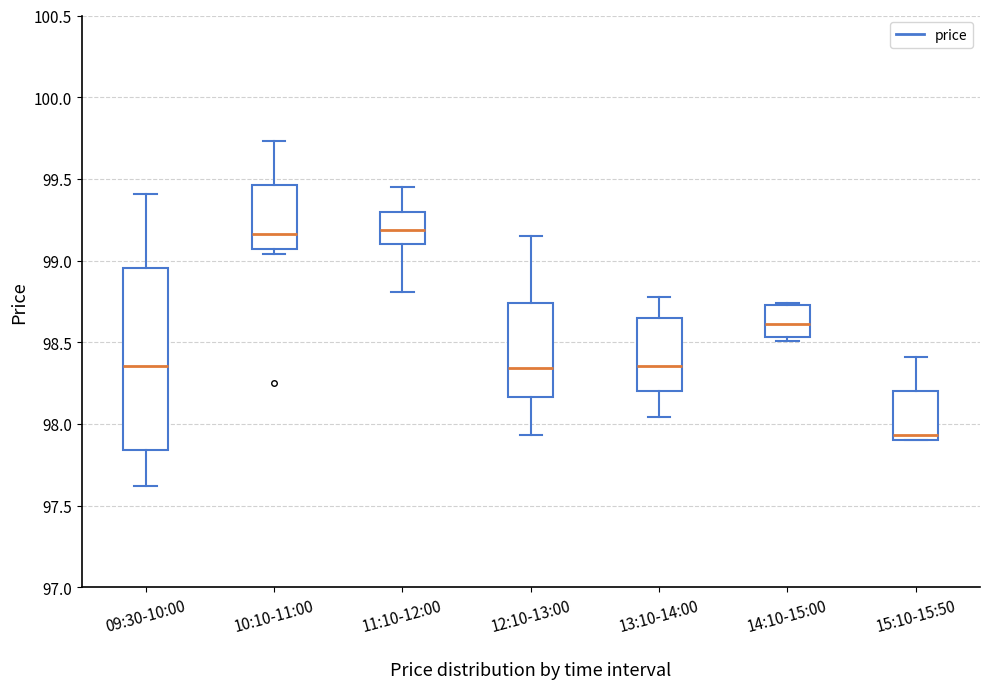

Reading left to right, read every box against the y-axis: the position of its median line, the range the box covers, and the ends of its whiskers. The values are not printed on the chart, so give them approximately, as read against the axis.

09:30-10:00: median 98.35, box 97.85 to 98.95, whiskers 97.60 to 99.40
10:10-11:00: median 99.15, box 99.05 to 99.45, whiskers 99.05 (just below the box's lower edge) to 99.75
11:10-12:00: median 99.20, box 99.10 to 99.30, whiskers 98.80 to 99.45
12:10-13:00: median 98.35, box 98.15 to 98.75, whiskers 97.95 to 99.15
13:10-14:00: median 98.35, box 98.20 to 98.65, whiskers 98.05 to 98.80
14:10-15:00: median 98.60, box 98.55 to 98.75, whiskers 98.50 to 98.75 (just above the box's upper edge)
15:10-15:50: median 97.95, box 97.90 to 98.20, whiskers 97.90 to 98.40